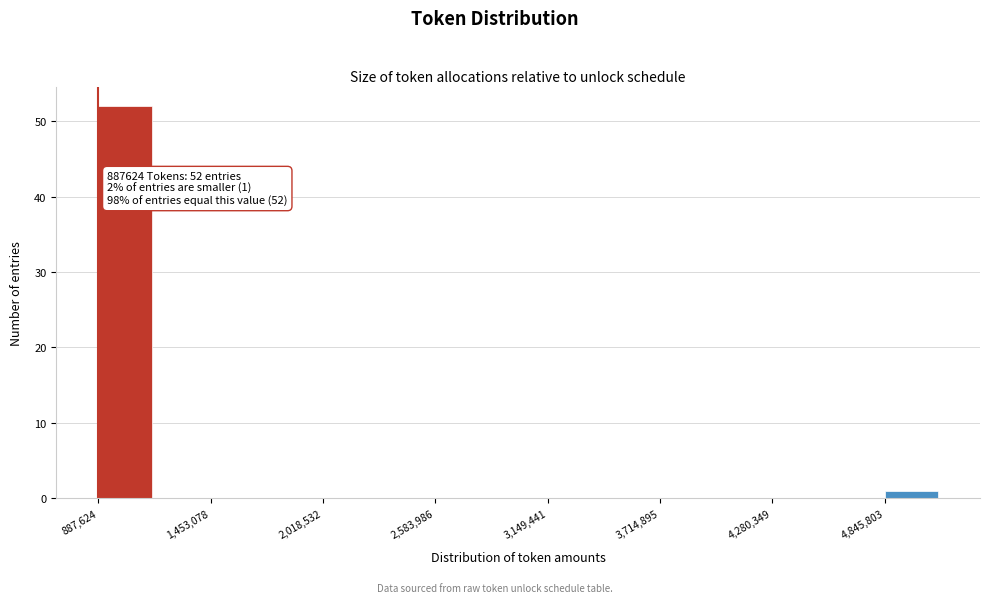

Around what value on the x-axis is the tallest bar? Give the approximate position of its centre, as read against the axis.

1000000